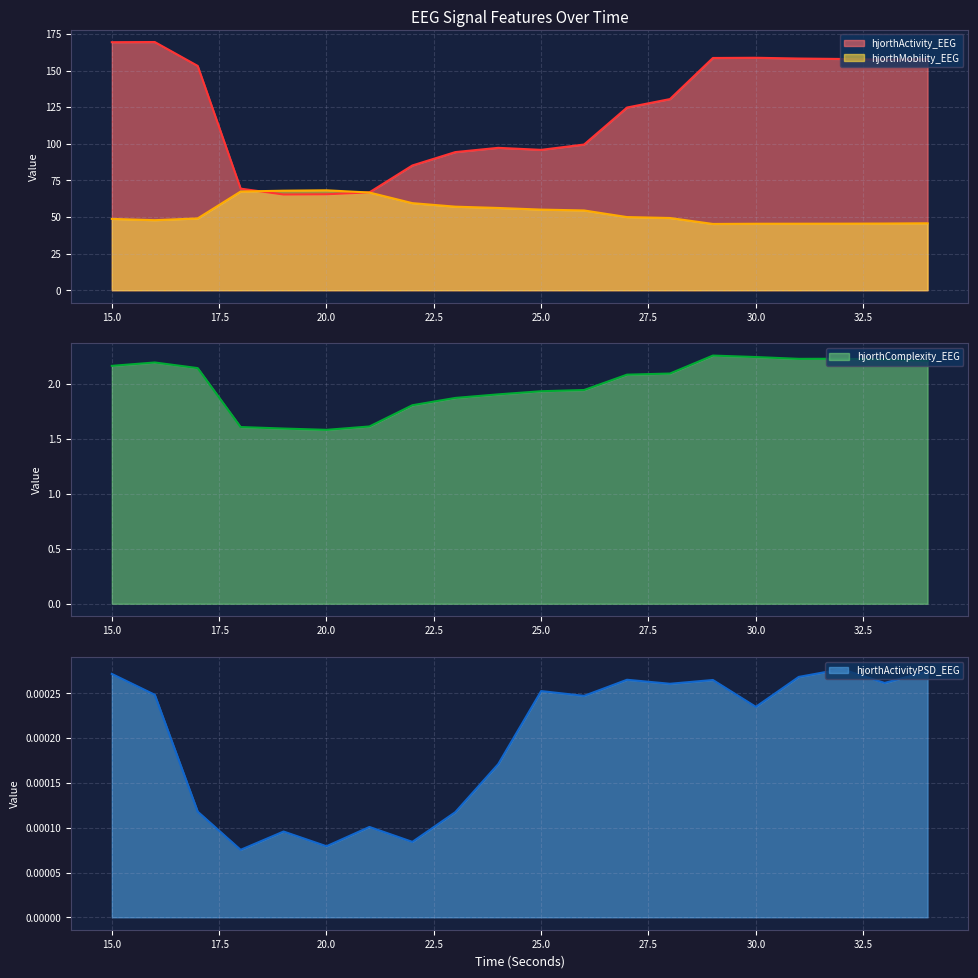

Between 23 and 26, which is larger?

26